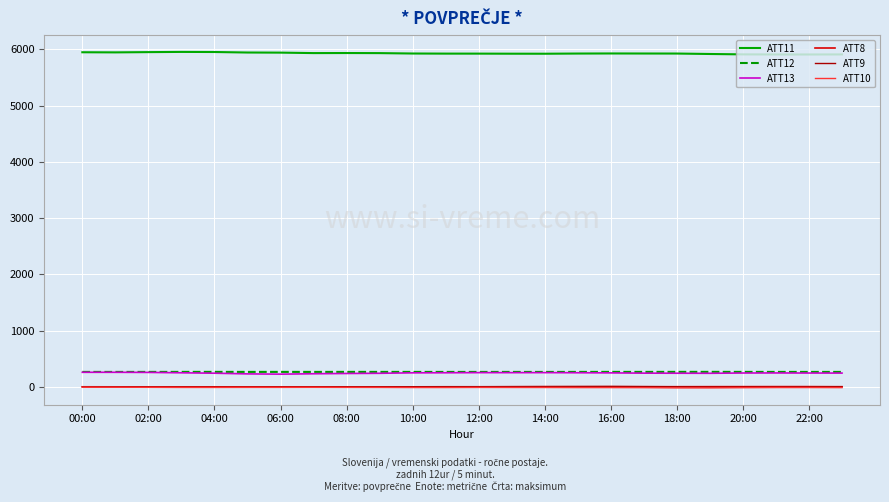

True or false: ATT10 and ATT13 cross at least once.

False